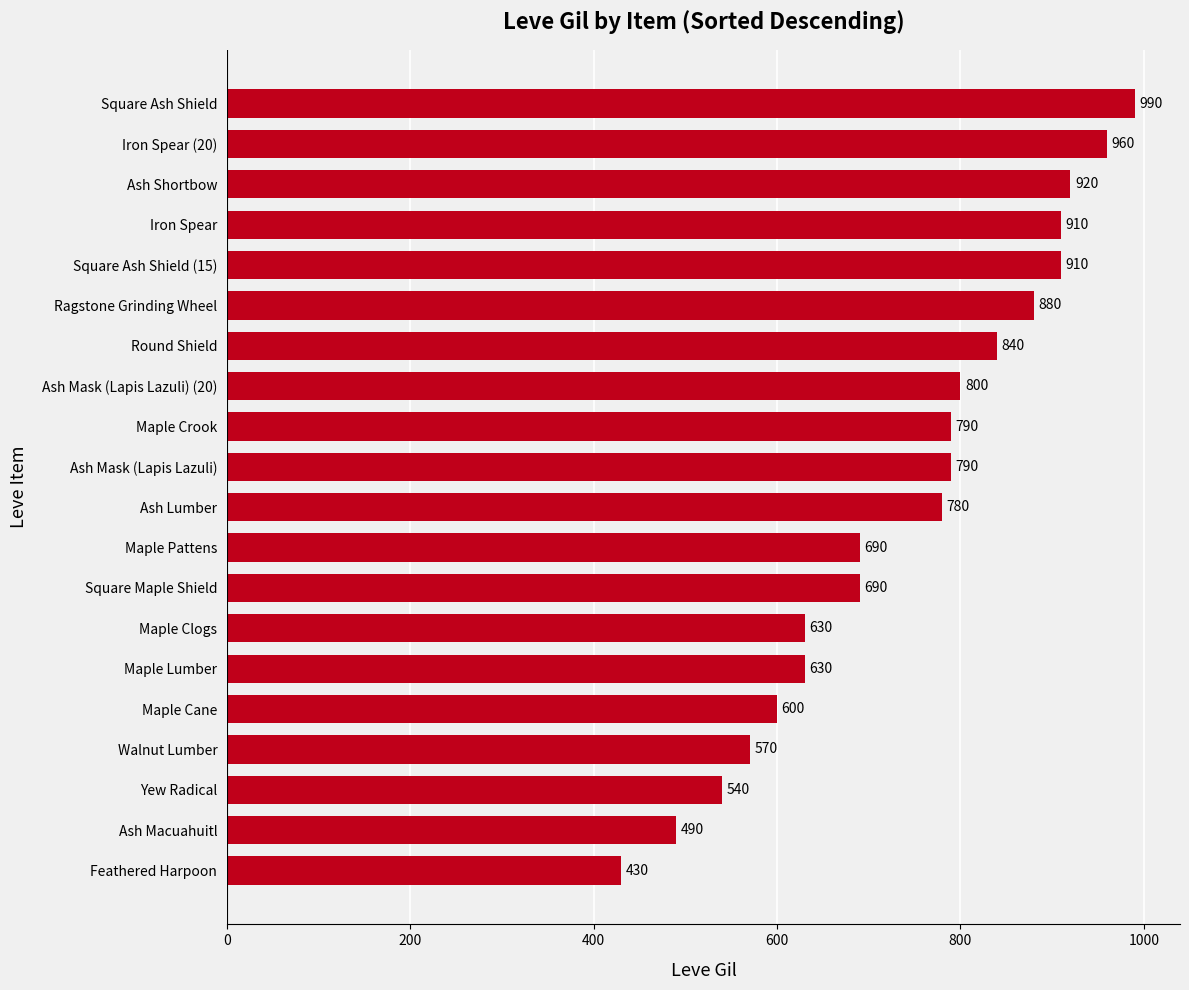

Reading top to bottom, list all the values displayed in this chart.

990	960	920	910	910	880	840	800	790	790	780	690	690	630	630	600	570	540	490	430